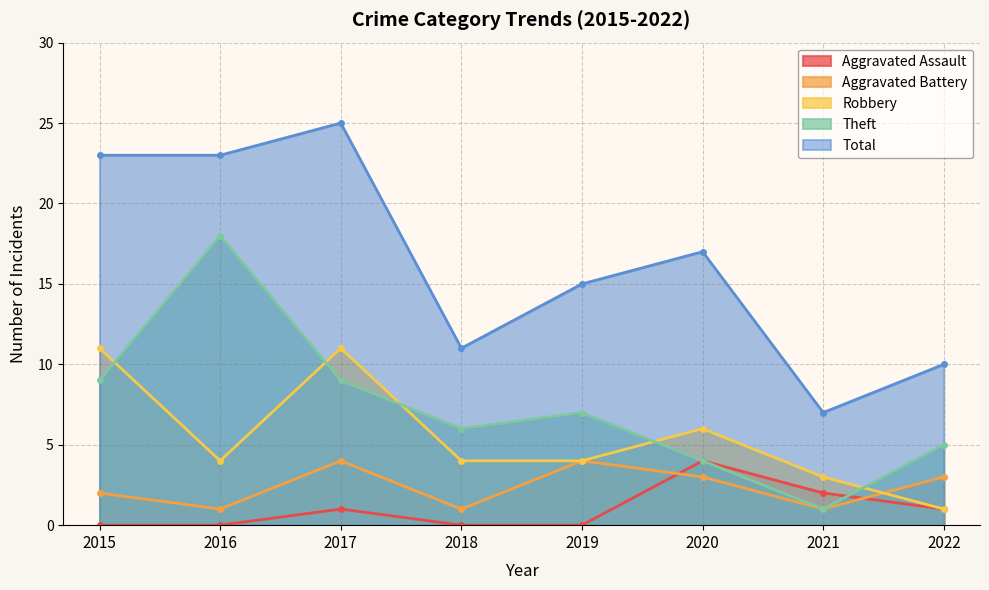

What are all the series names shown in the legend?

Aggravated Assault, Aggravated Battery, Robbery, Theft, Total